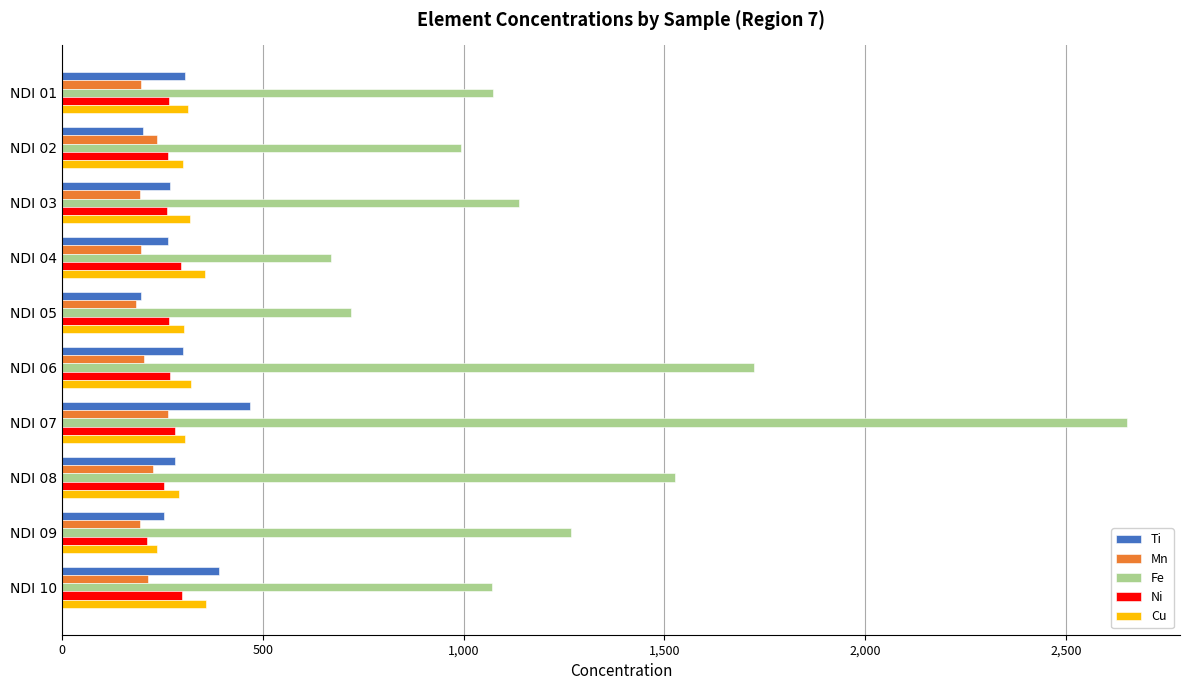

What is the average value of the Mn series?

211.1